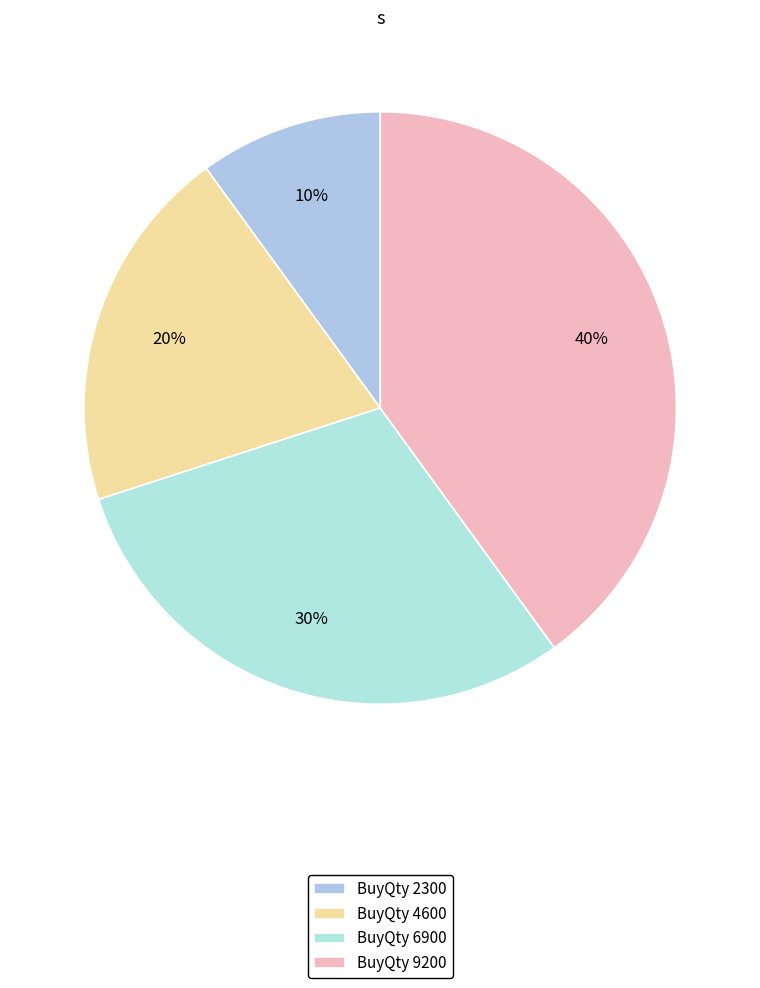

Is BuyQty 2300 the majority of the pie?

No